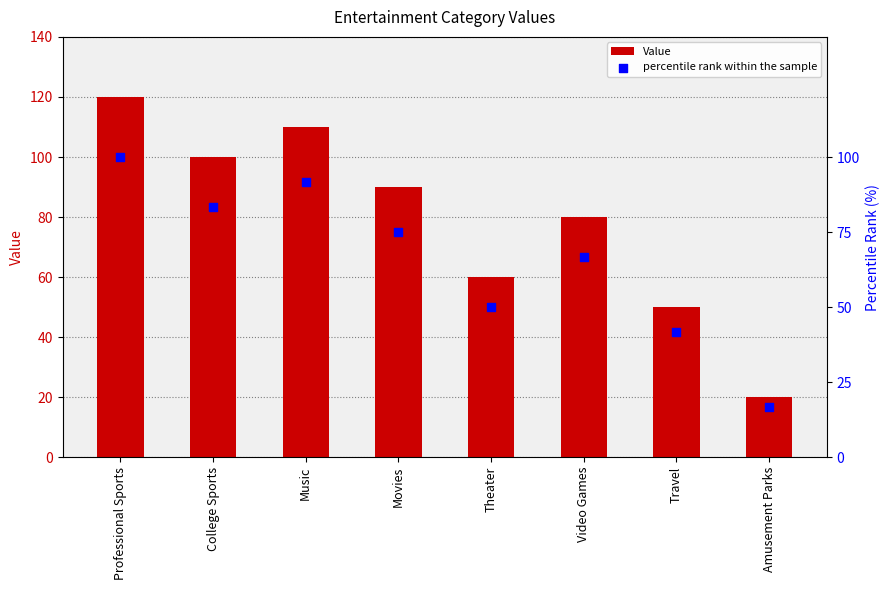

Which series contains the lowest Y value?

percentile rank within the sample